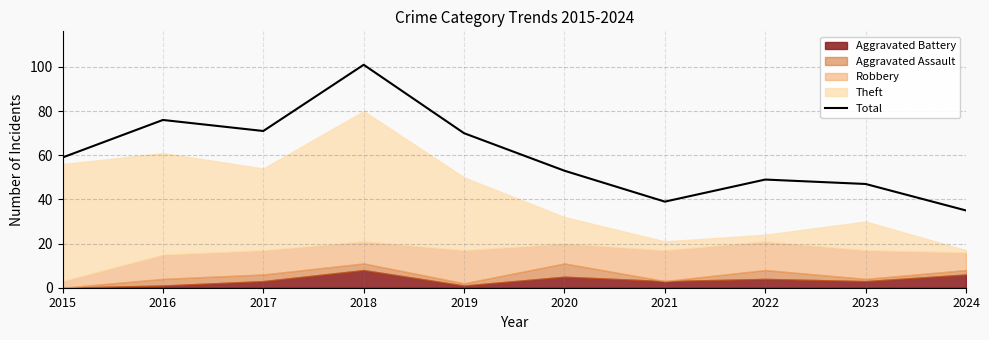

Does the chart display data point markers on the line(s)?

No